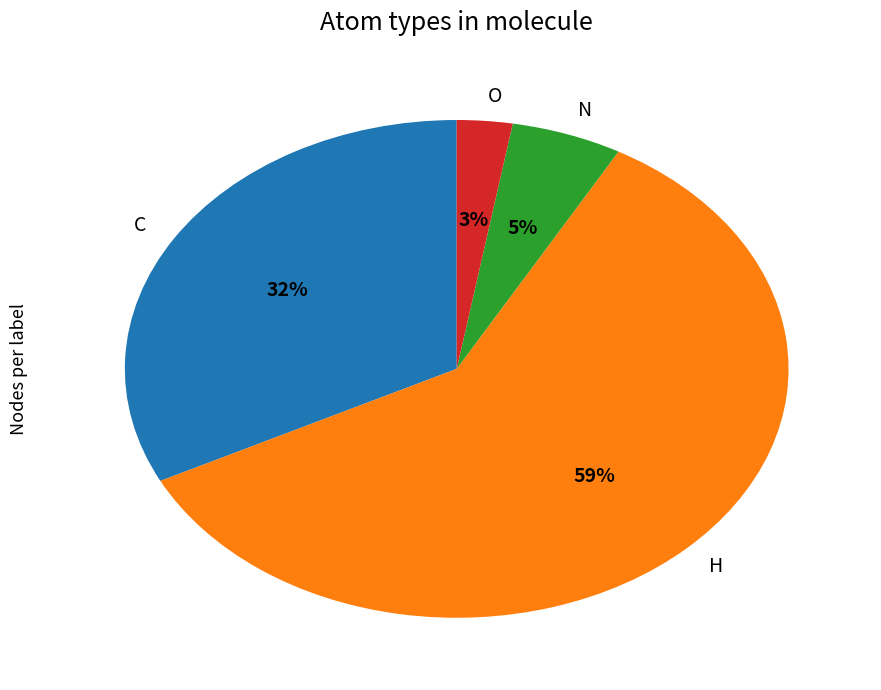

Combined, do O and C account for over 50%?

No